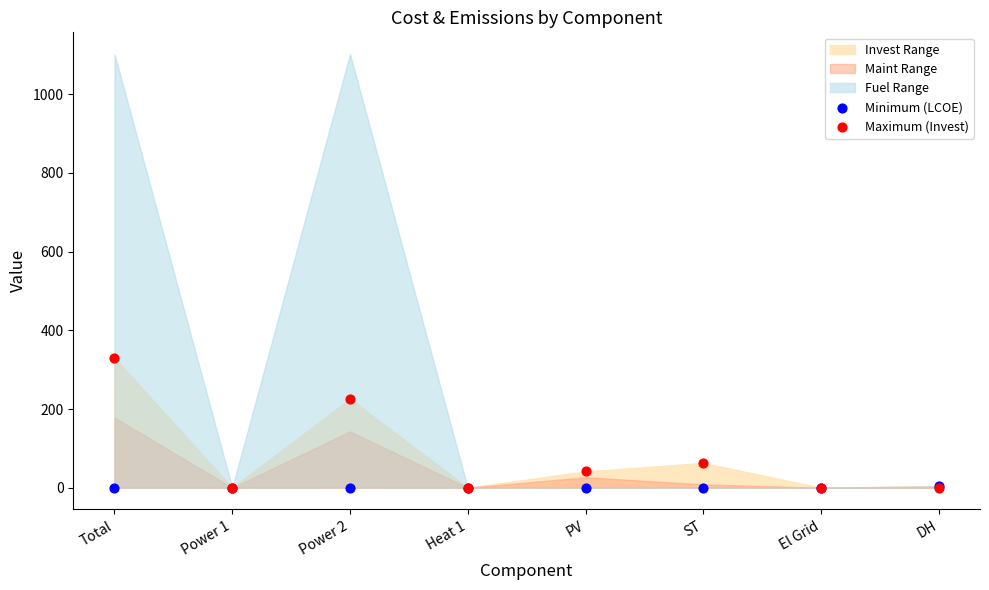

In the Maximum (Invest) series, what Y value is closest to 164?

225.5